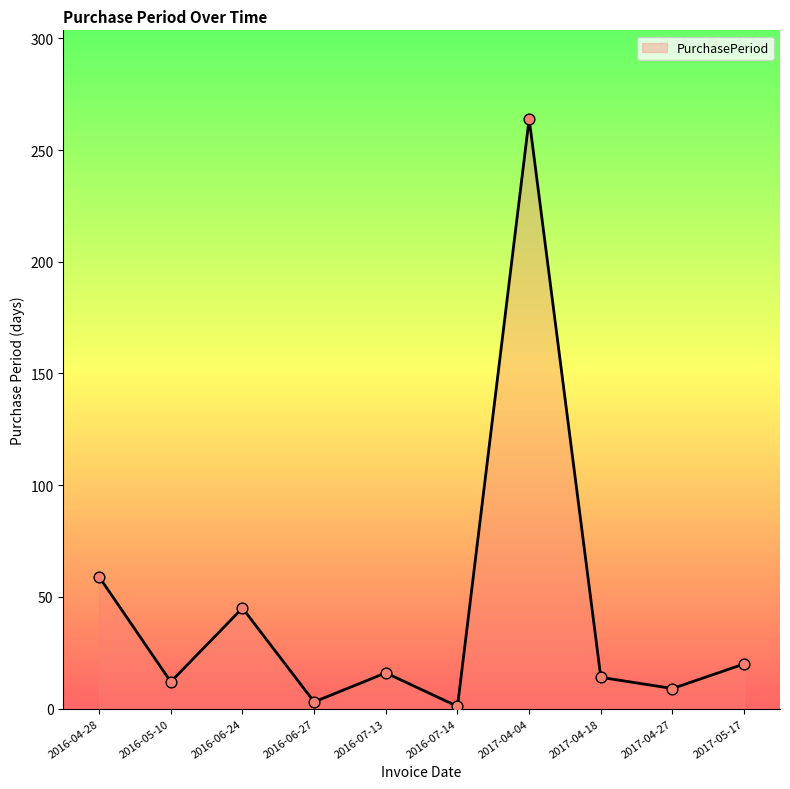

Between 2016-07-13 and 2016-05-10, which is larger?

2016-07-13